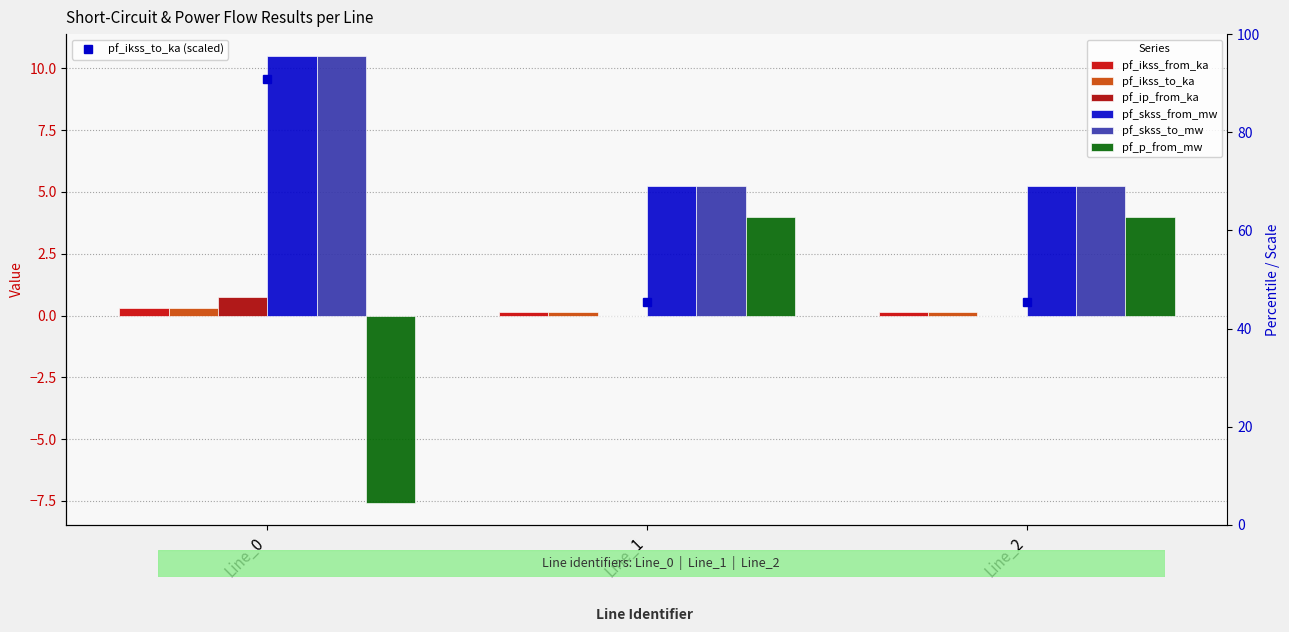

What are all the series names shown in the legend?

pf_ikss_from_ka, pf_ikss_to_ka, pf_ip_from_ka, pf_skss_from_mw, pf_skss_to_mw, pf_p_from_mw